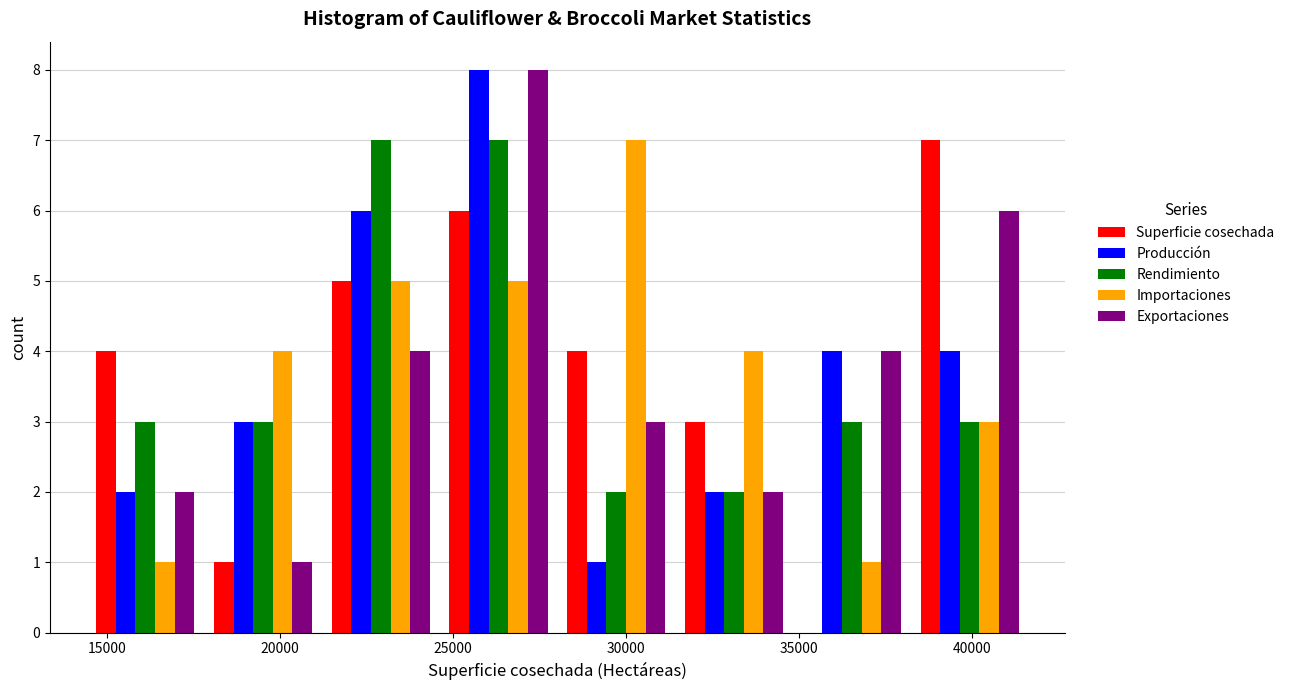

In the Importaciones series, which range on the x-axis has the tallest bar?

28000 to 31500